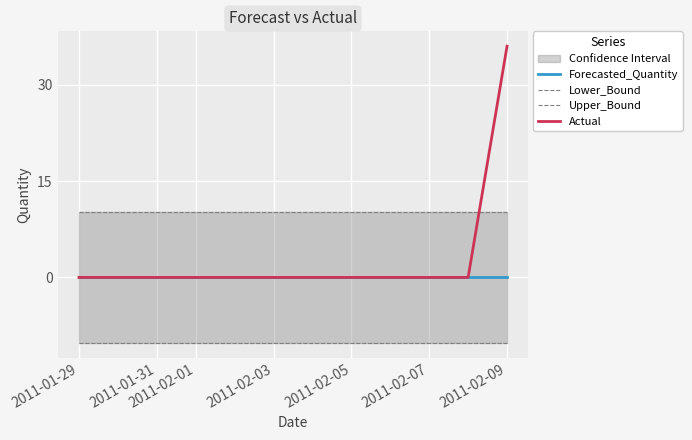

True or false: Upper_Bound and Forecasted_Quantity cross at least once.

False